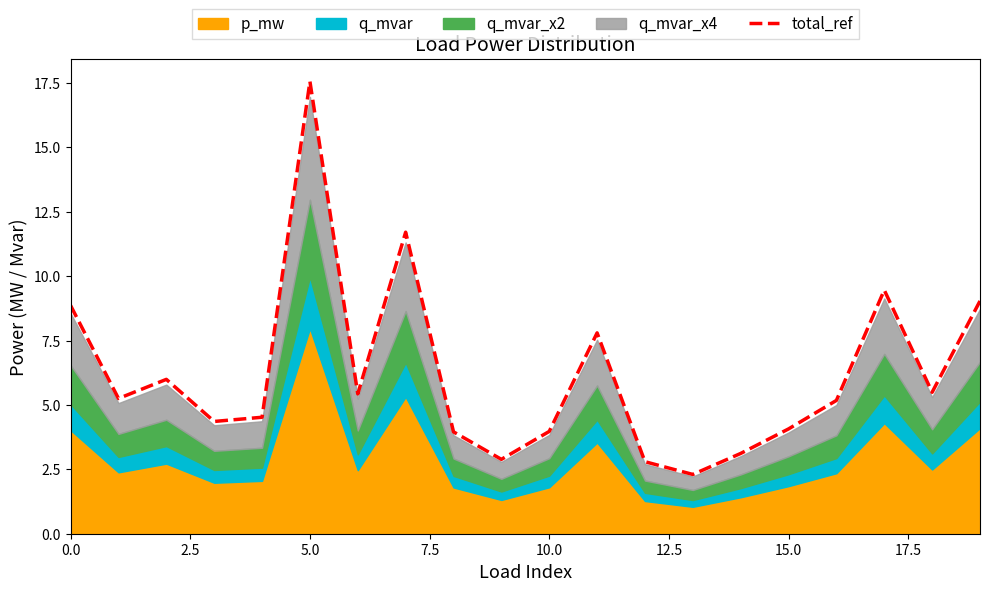

What is the smallest value displayed?

2.3